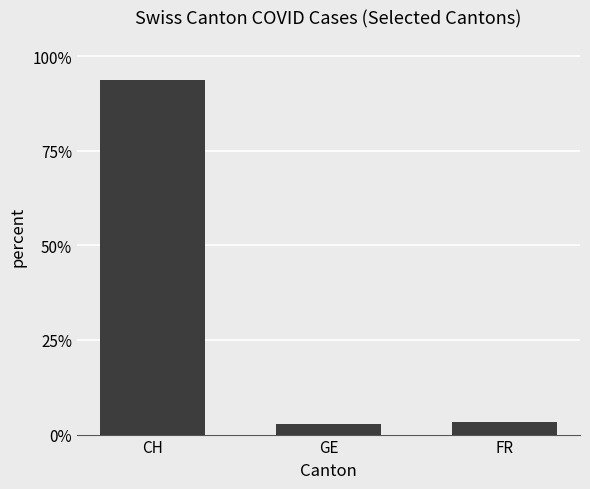

True or false: the data shows 28.8 at CH.

False